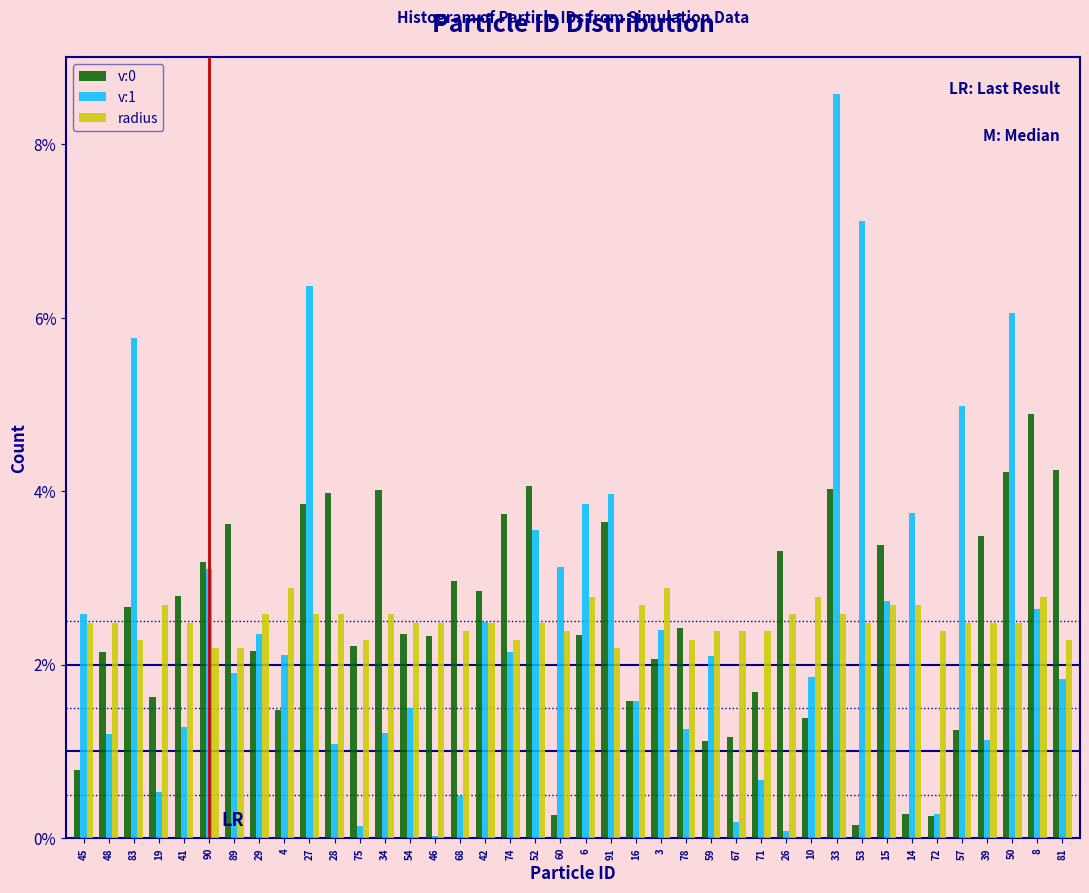

What is the highest value of the v:1 series?

8.6